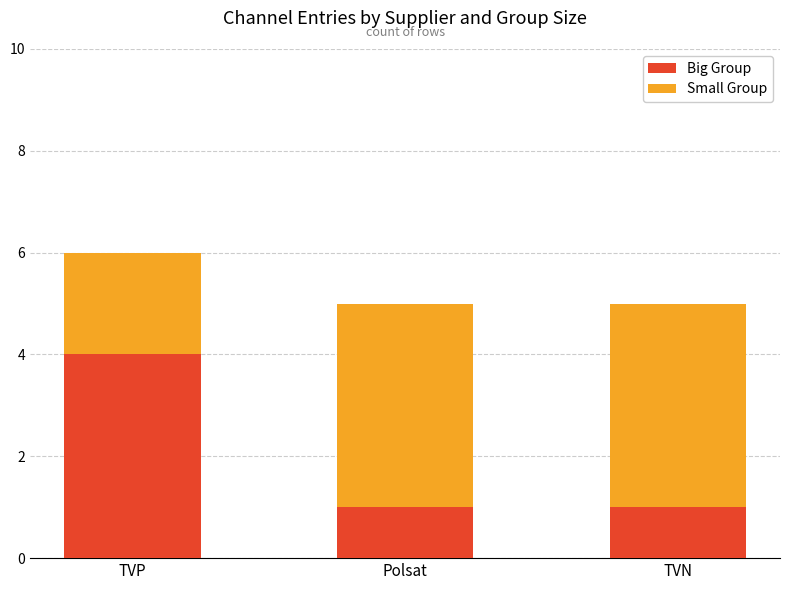

The value of Big Group at TVP is 4. True or false?

True